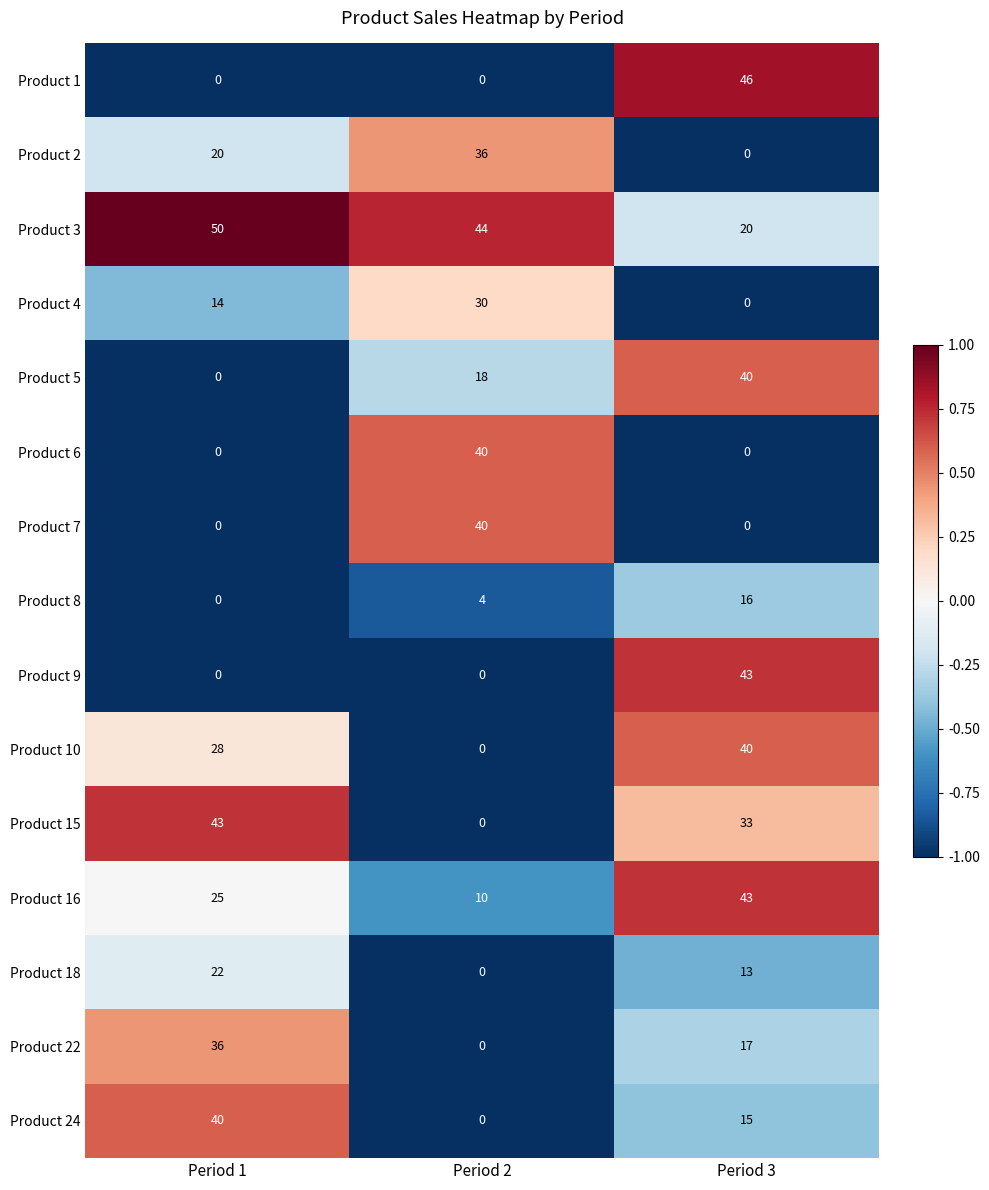

What is the sum of all Product 16 values?

78